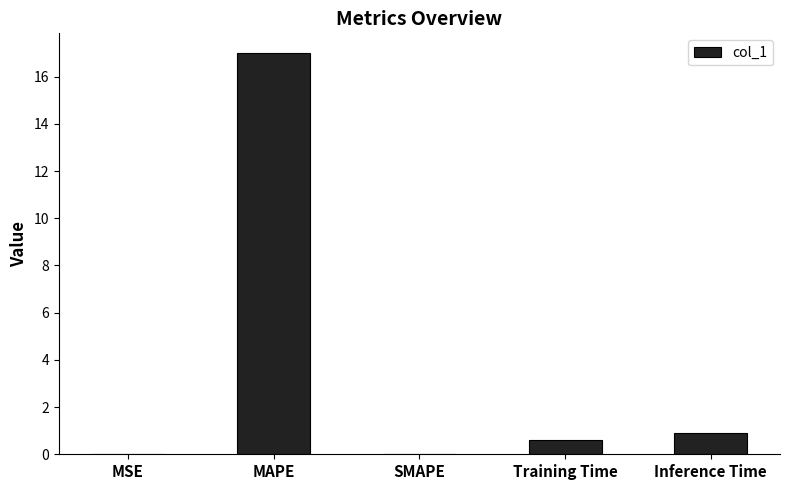

At which category does the chart reach its peak across all series?

MAPE